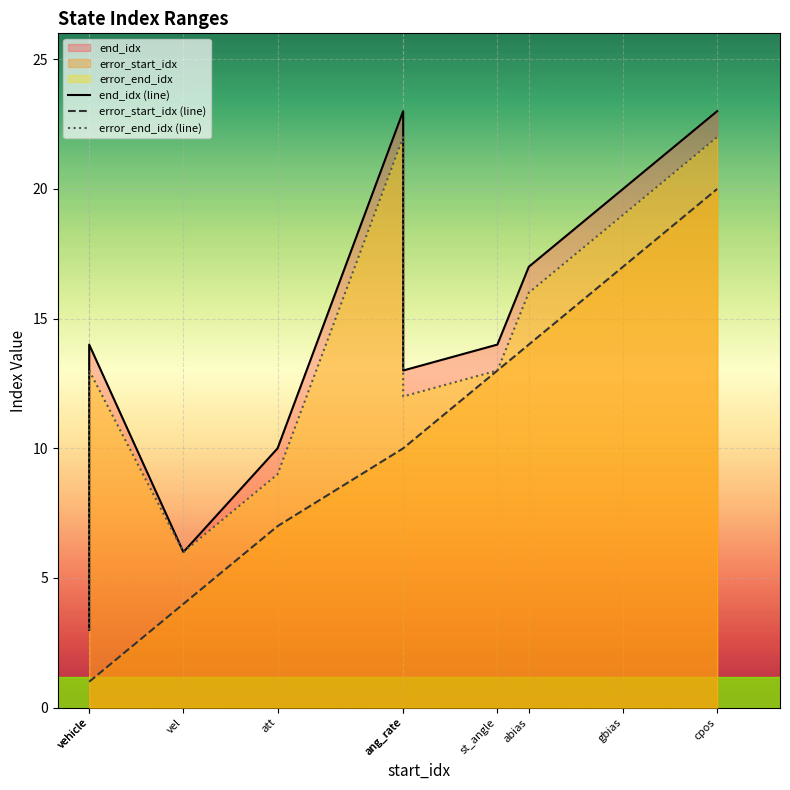

True or false: error_end_idx_line and end_idx_line intersect in this chart.

False